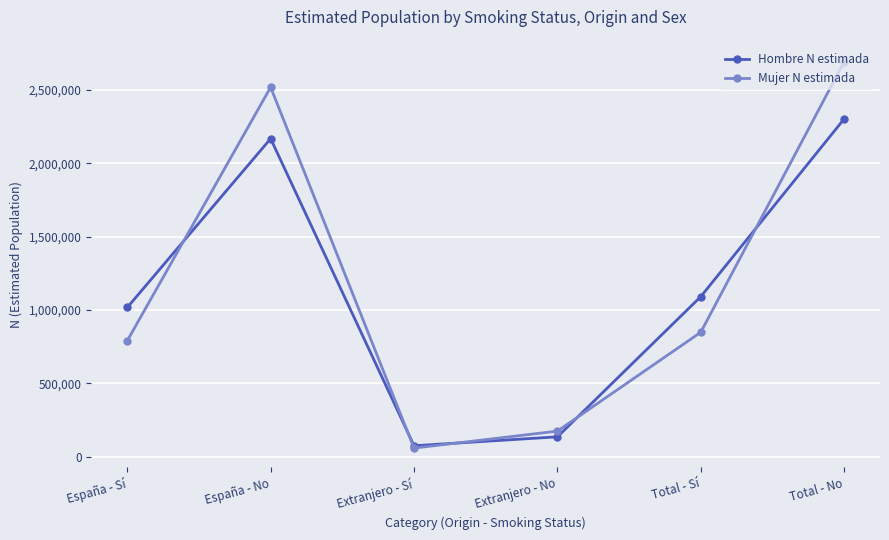

Reading right to left, extract all data points from this chart.

Hombre N estimada: Total - No=2302021	Total - Sí=1090392	Extranjero - No=134626	Extranjero - Sí=74009	España - No=2167395	España - Sí=1016383
Mujer N estimada: Total - No=2691528	Total - Sí=847575	Extranjero - No=173653	Extranjero - Sí=57835	España - No=2517875	España - Sí=789740